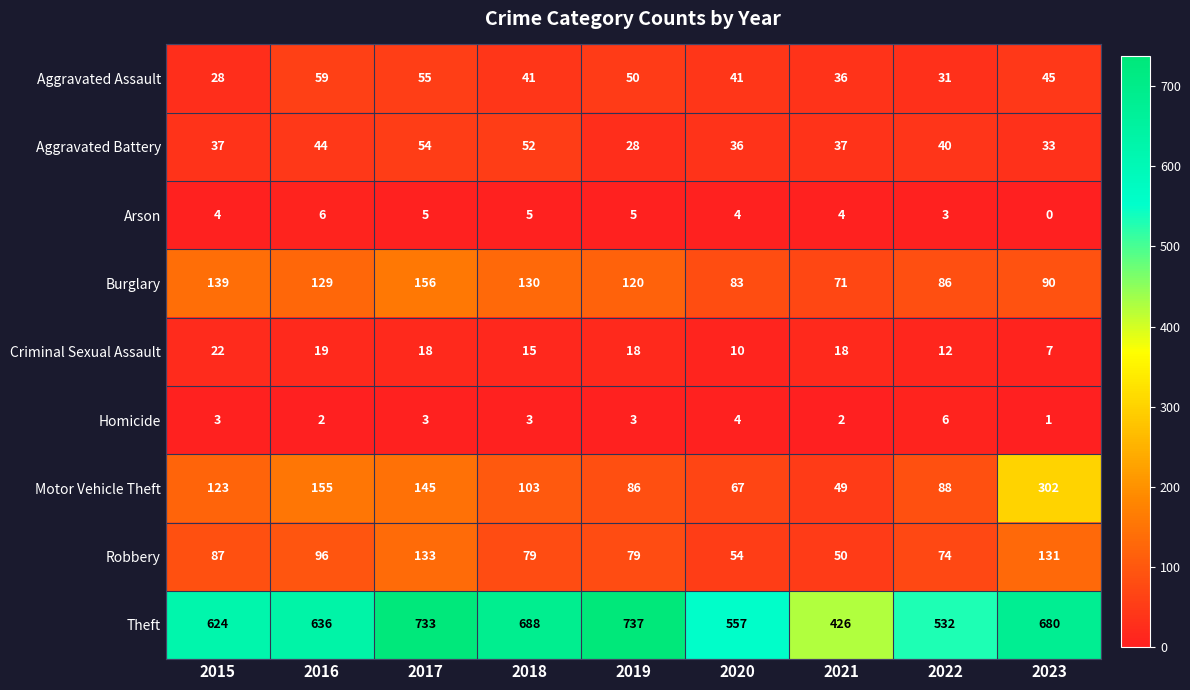

How many categories are shown in the chart?

9